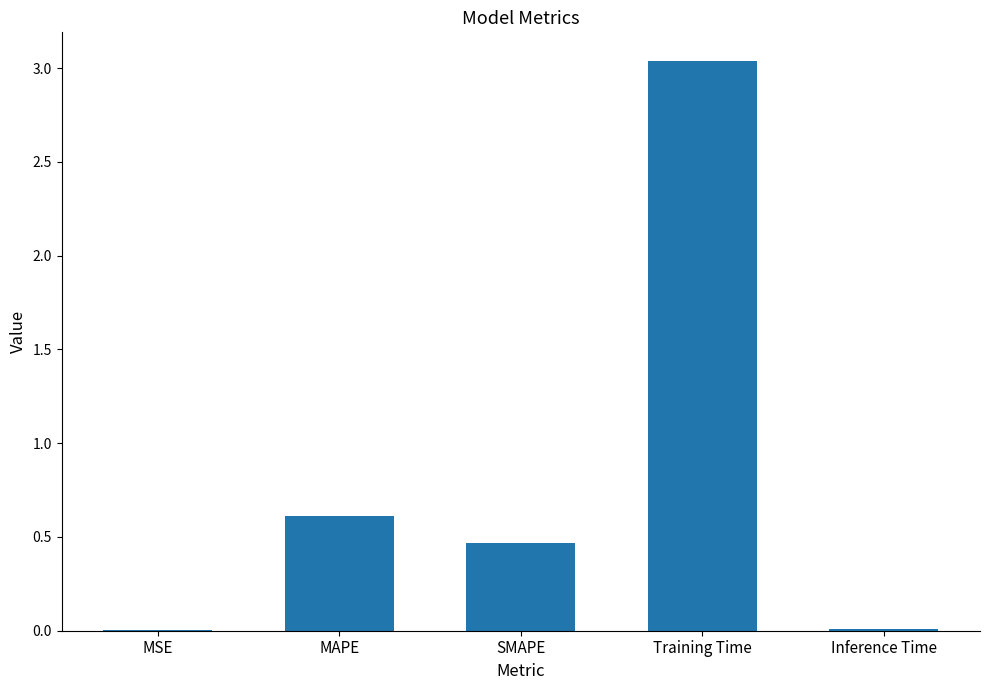

What is the sum of the values at MAPE and MSE?

0.6